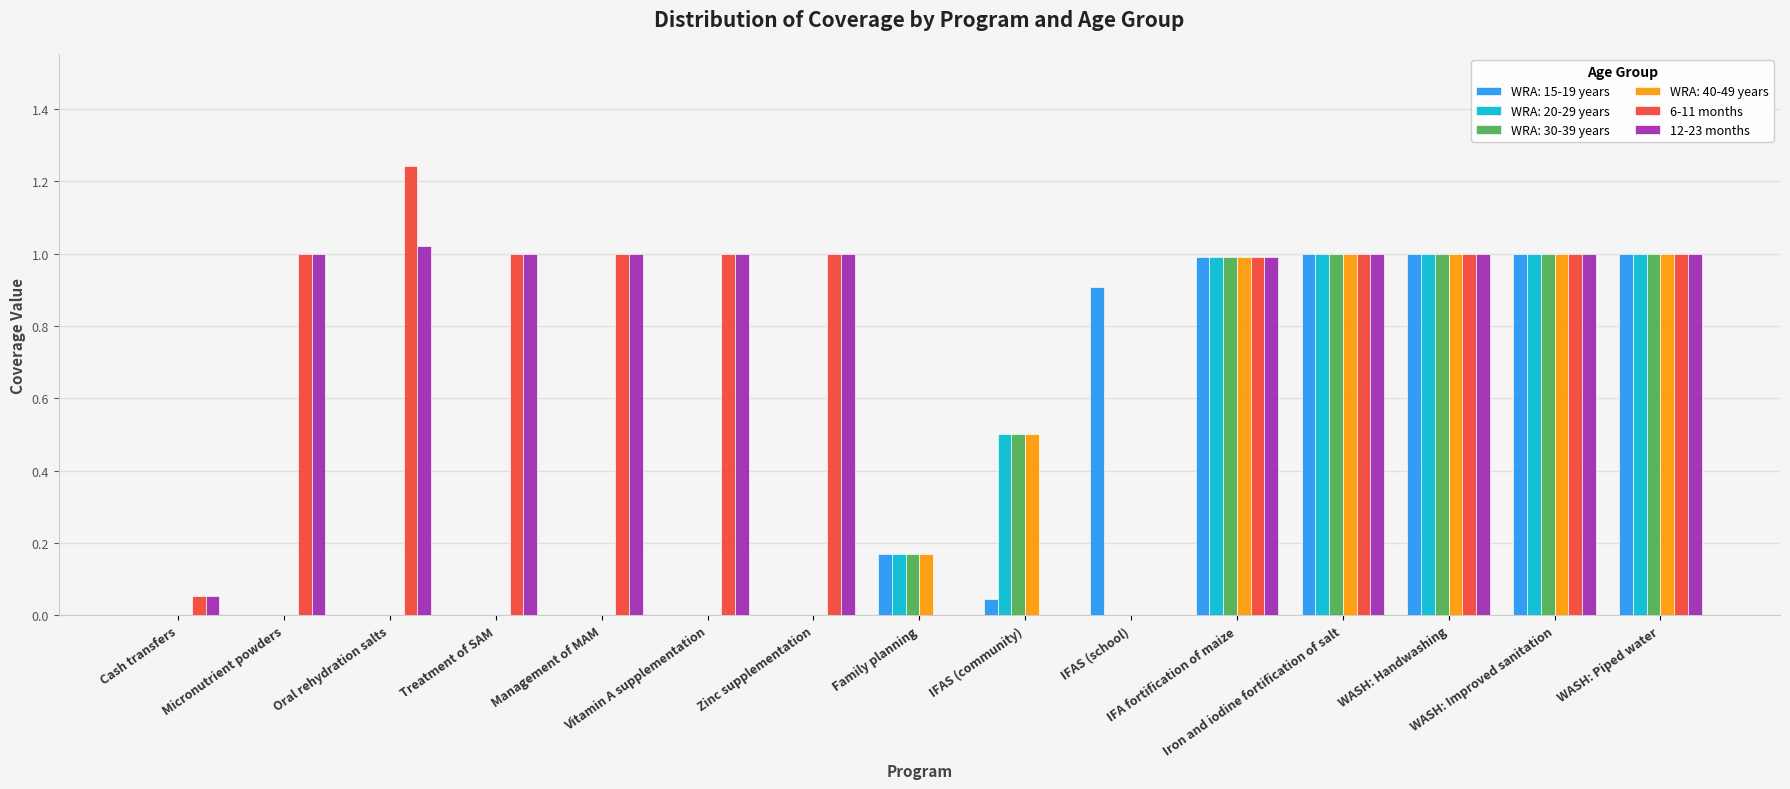

What is the sum of all WRA: 30-39 years values?

5.7